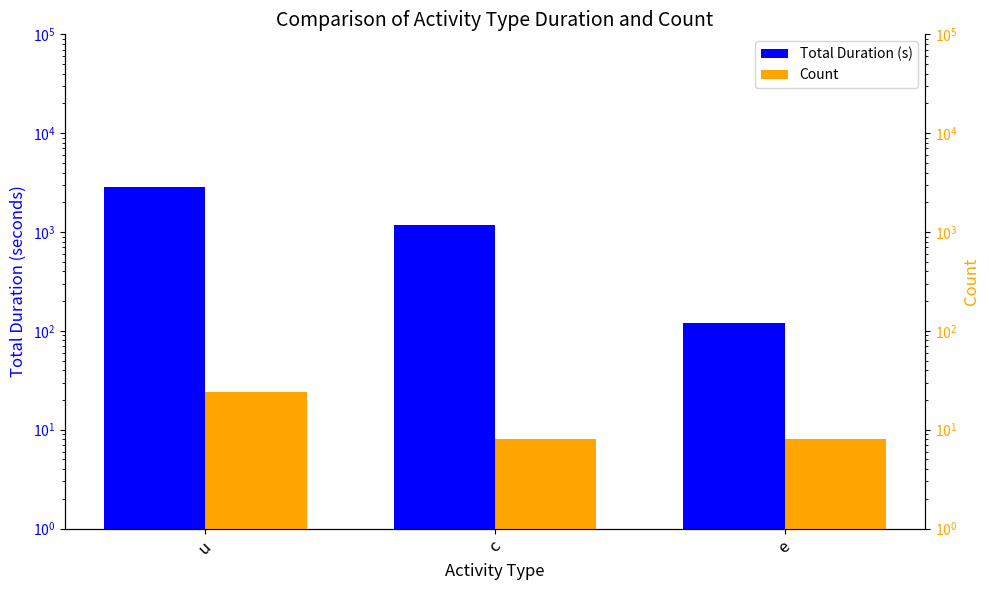

Read the Count value at u, to the nearest 10.

20